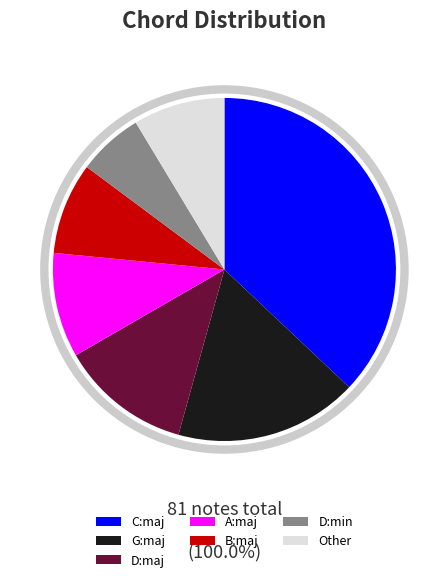

Which category has the biggest portion of the pie?

C:maj